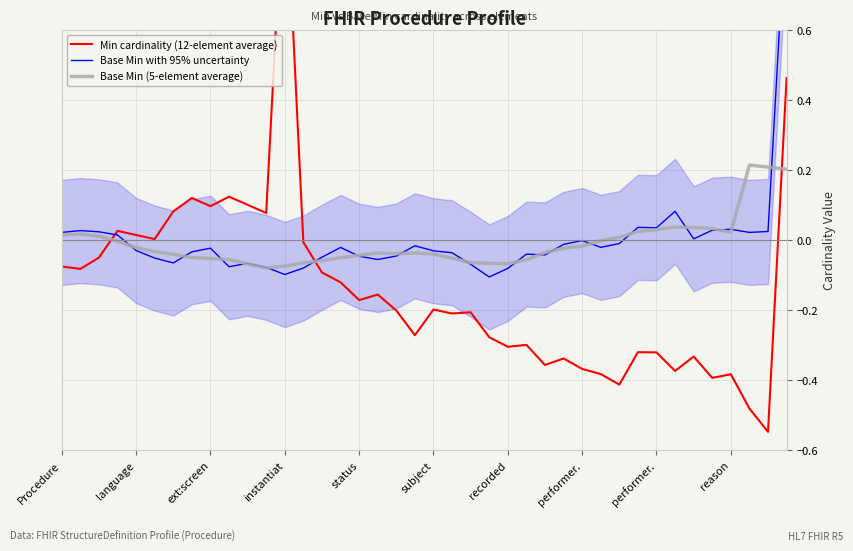

Which series has the largest total across all categories?

Base Min with 95% uncertainty